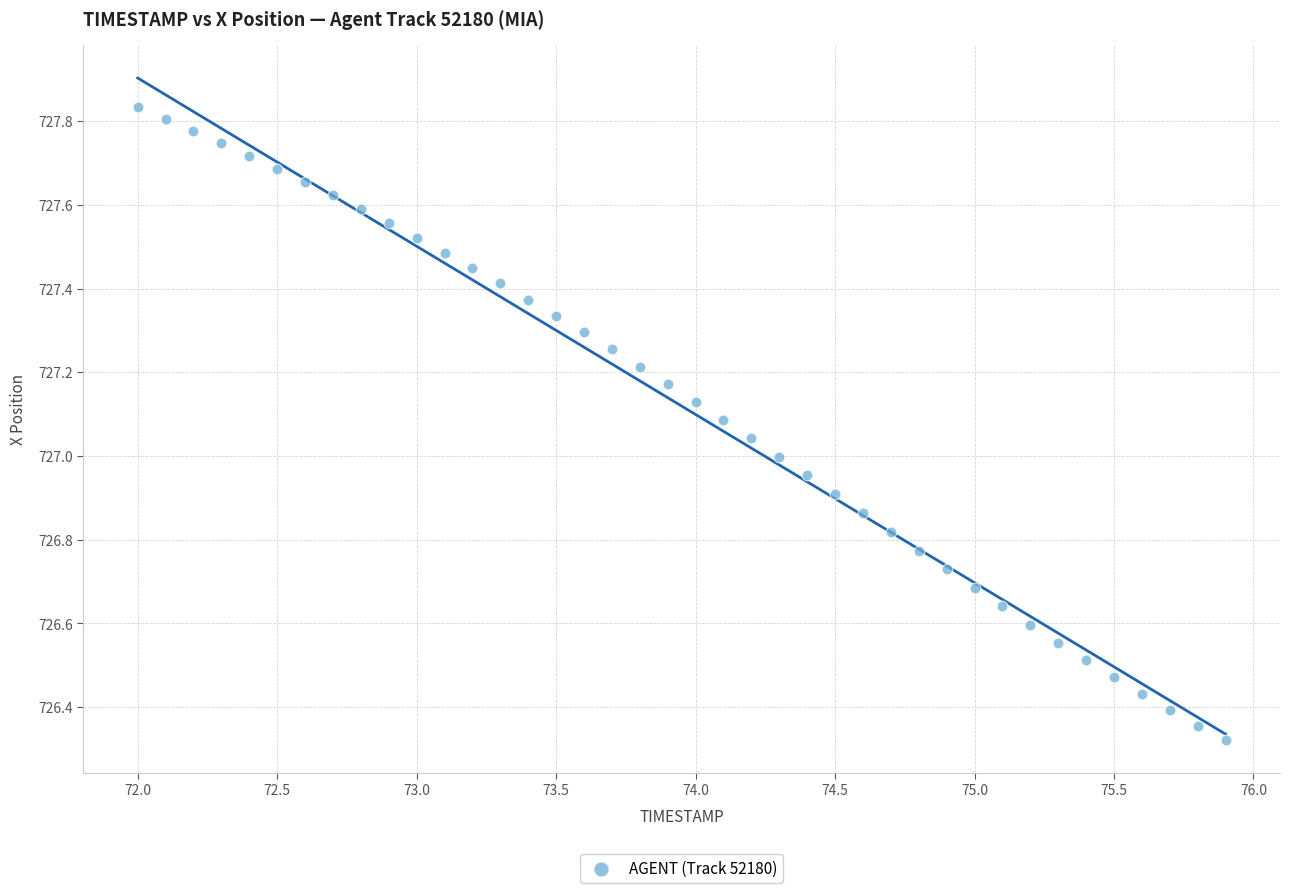

What is the range of Y values (max minus min)?

1.5